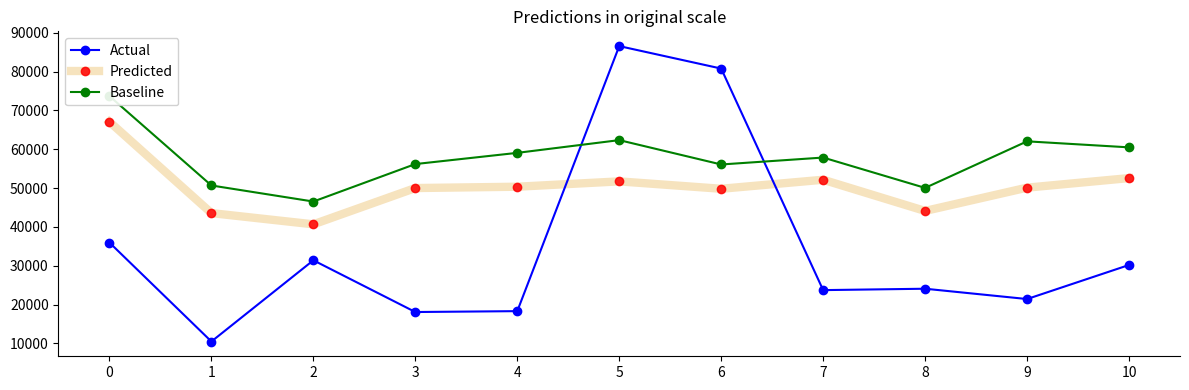

Which series has the widest spread of values?

Actual